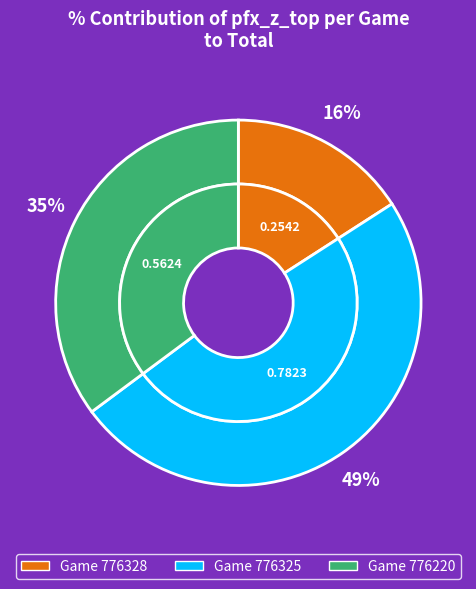

Does 776220 represent more than half of the total?

No